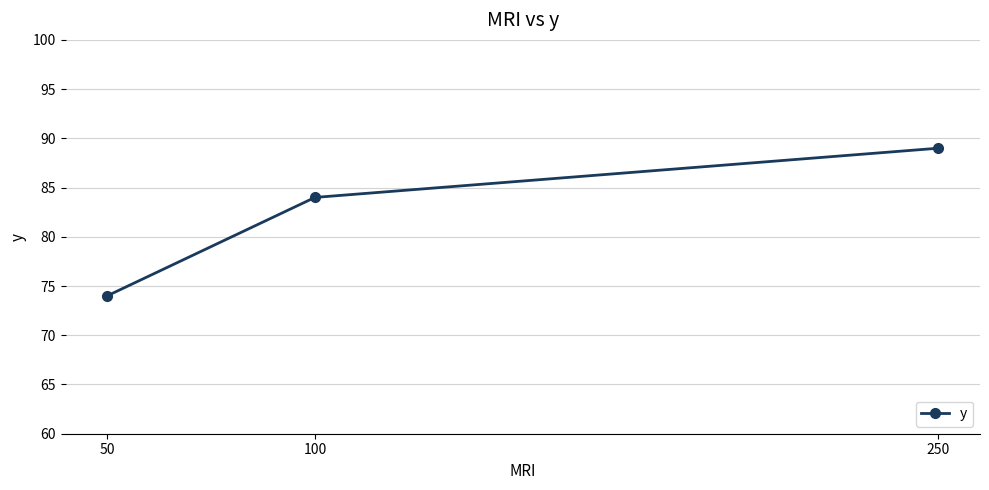

Rank the categories by value from highest to lowest.

250, 100, 50